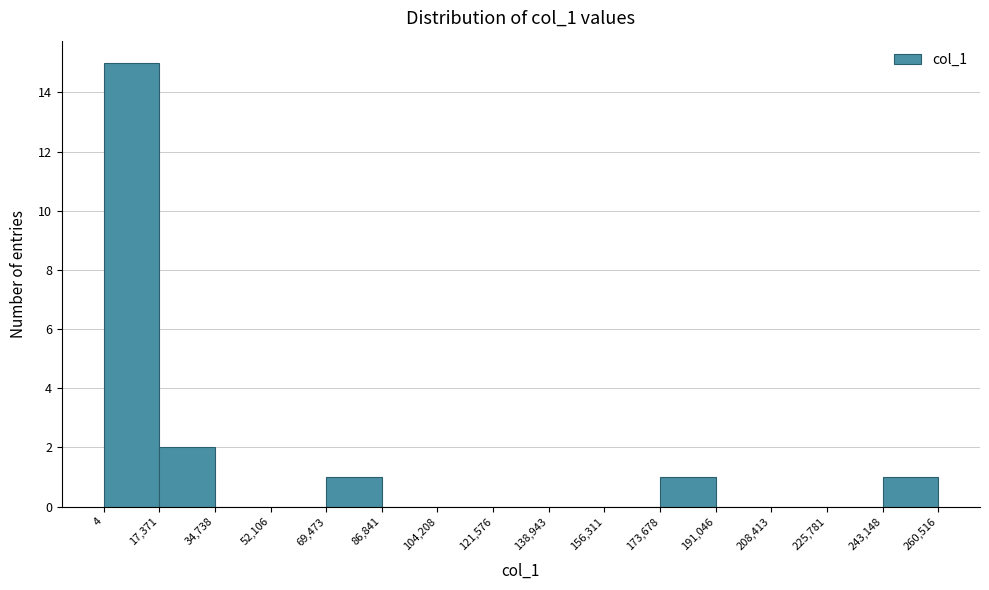

Reading left to right, transcribe this chart: for each bar, give the range it covers on the x-axis and its height. The values are not printed on the chart, so give them approximately, as read against the axis.

4 to 17,371: 15
17,371 to 34,738: 2
34,738 to 52,106: 0
52,106 to 69,473: 0
69,473 to 86,841: 1
86,841 to 104,208: 0
104,208 to 121,576: 0
121,576 to 138,943: 0
138,943 to 156,311: 0
156,311 to 173,678: 0
173,678 to 191,046: 1
191,046 to 208,413: 0
208,413 to 225,781: 0
225,781 to 243,148: 0
243,148 to 260,516: 1